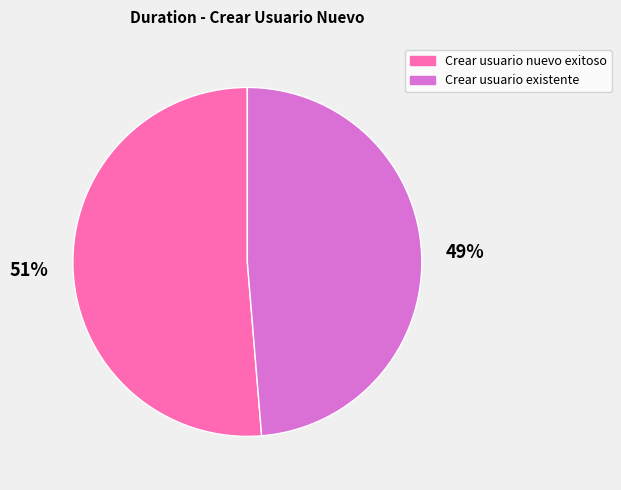

To the nearest percent, what percentage of the pie is Crear usuario existente?

49%